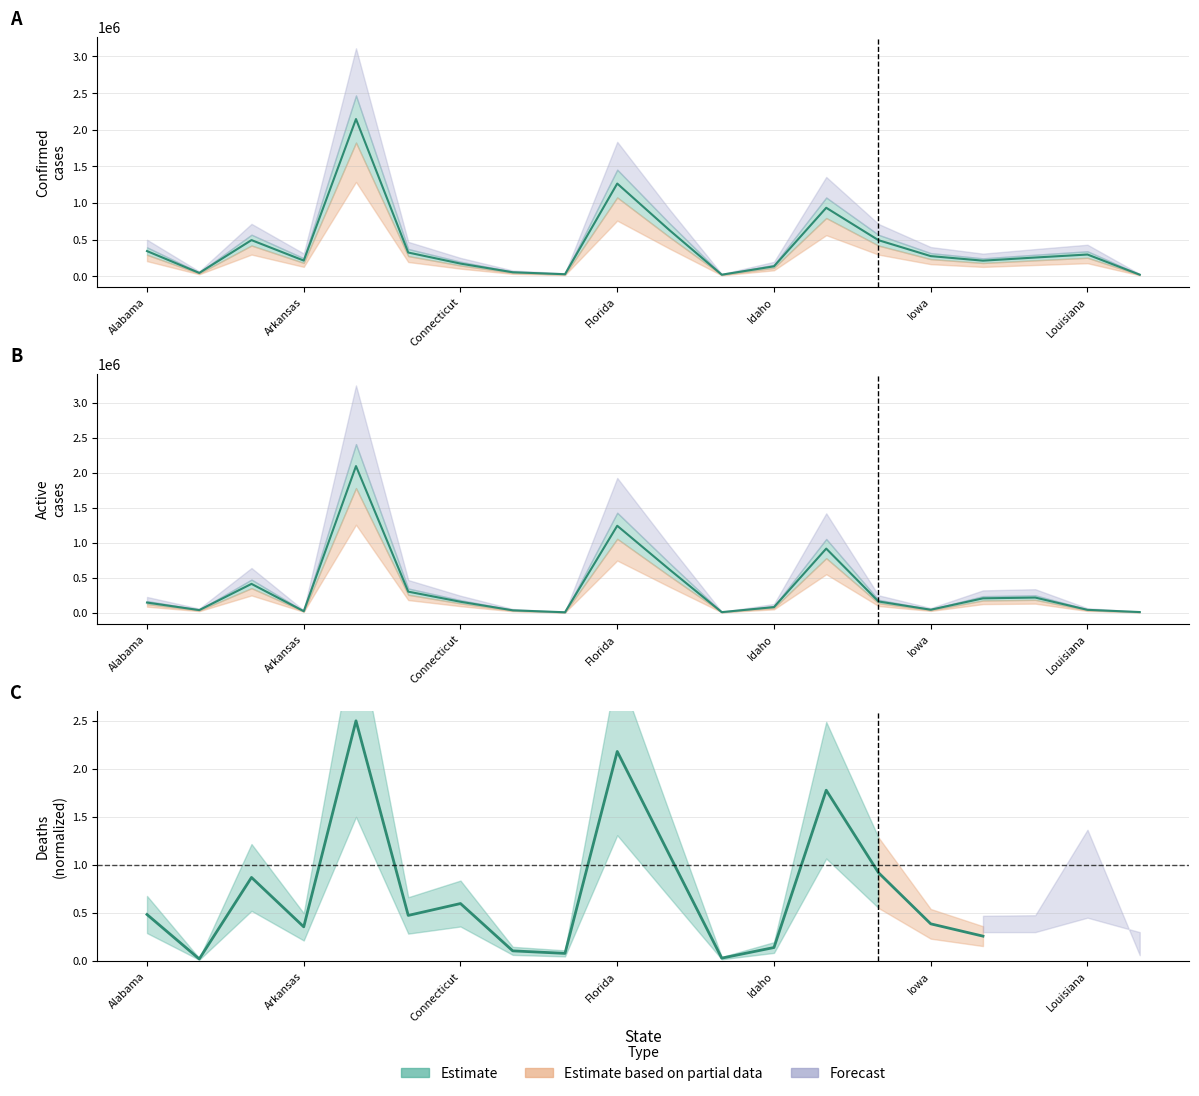

What is the sum of the Confirmed values at Hawaii and Florida?

1285844